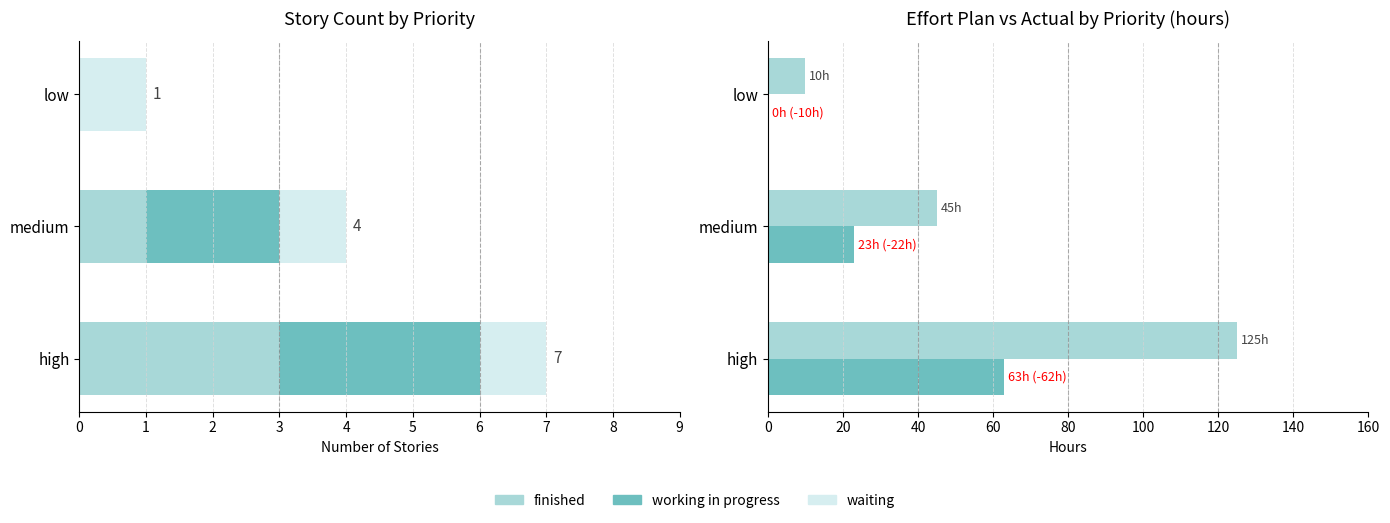

How many Effort Plan Original values are between 10 and 125?

3